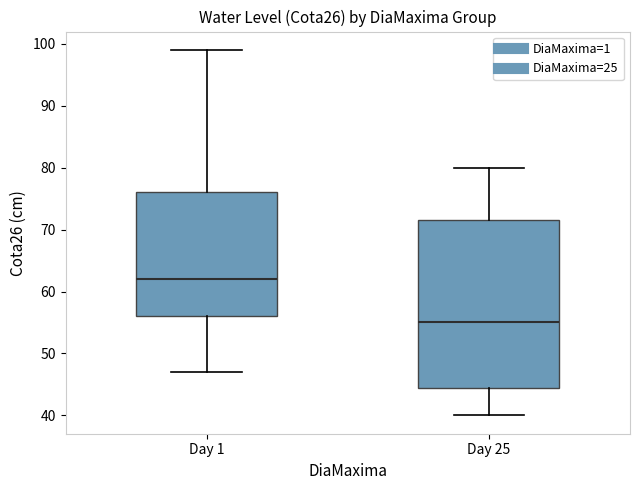

Which box is the tallest, from its lower edge to its upper edge?

Day 25